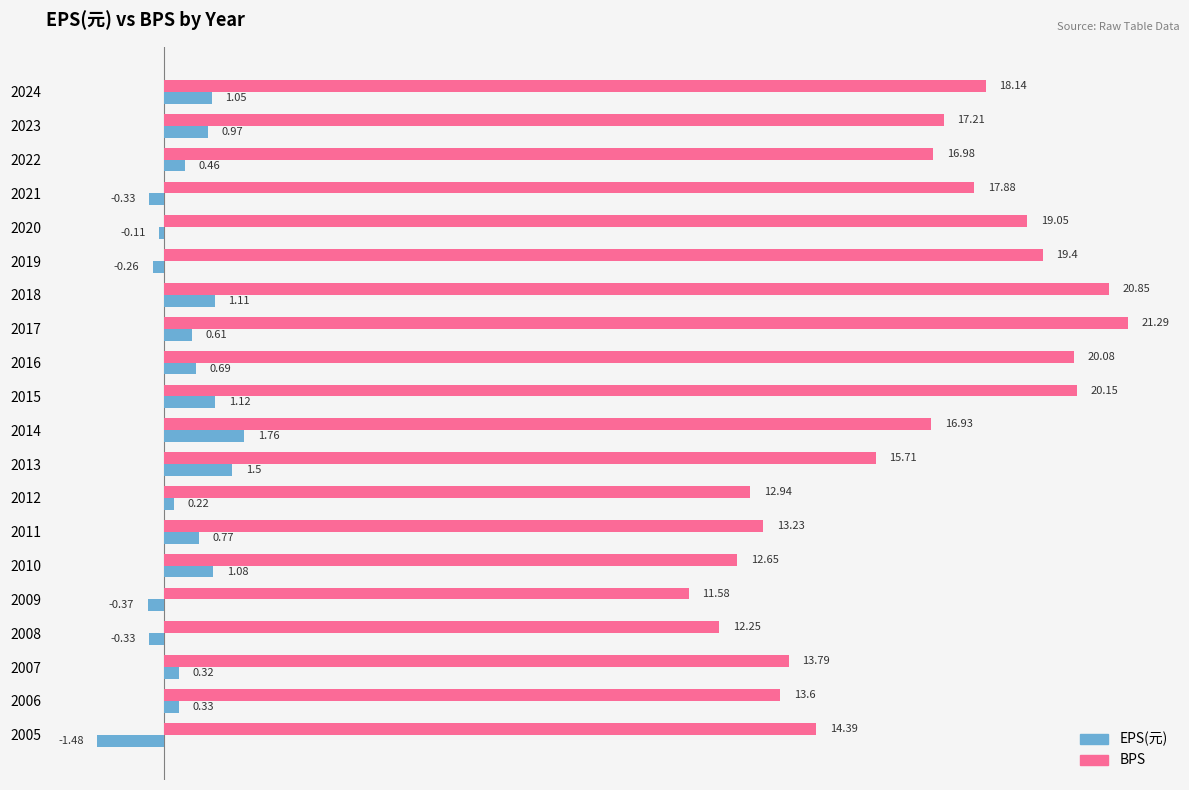

At which category is the sum across all series the highest?

2018